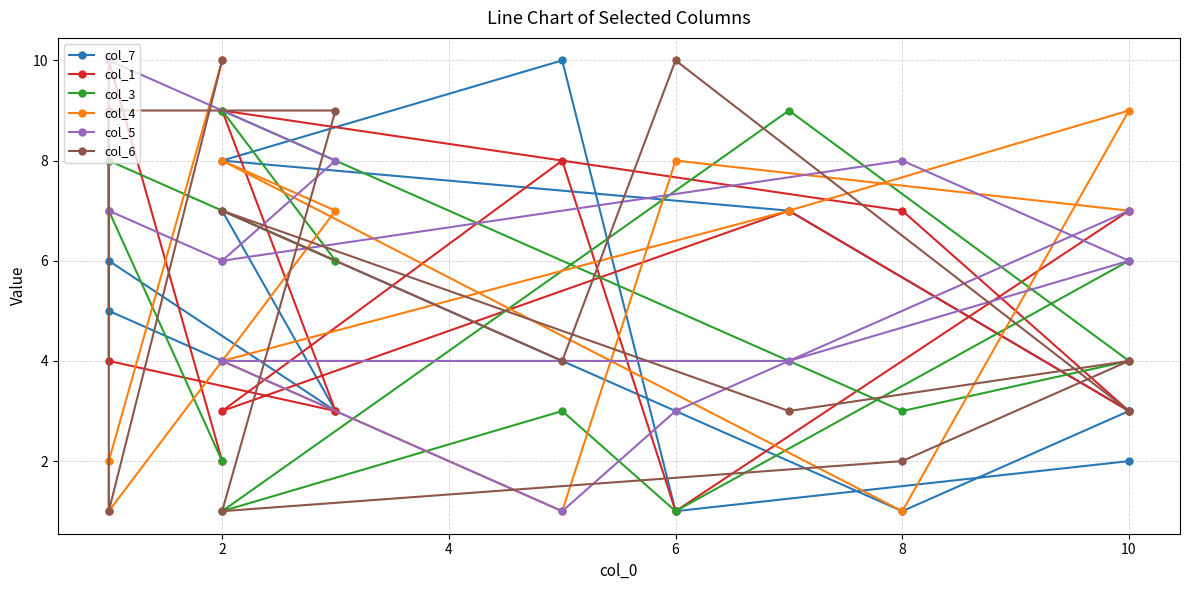

Where does the col_6 series first go above 4?

6